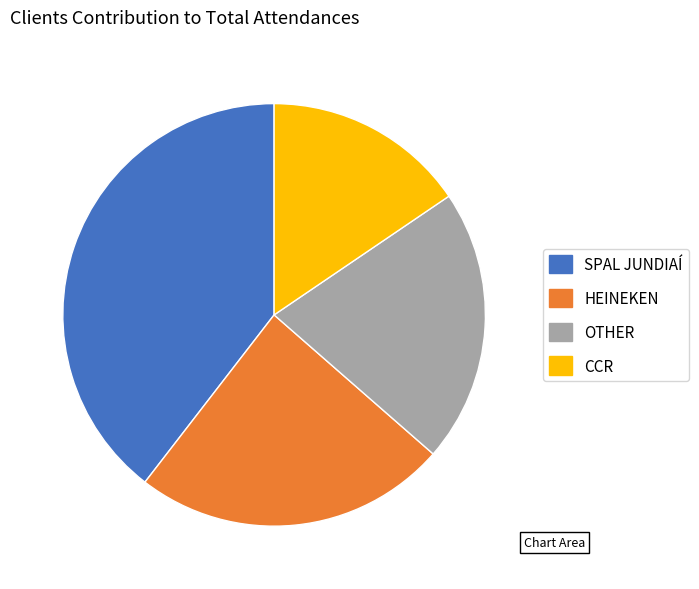

Between HEINEKEN and CCR, which is larger?

HEINEKEN